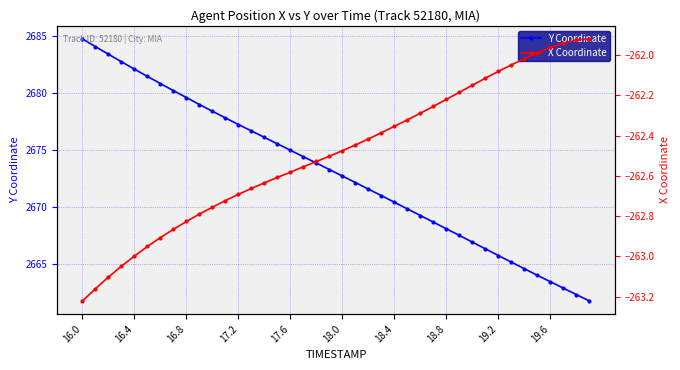

The Y Coordinate series shows 1368.2 at 14. True or false?

False